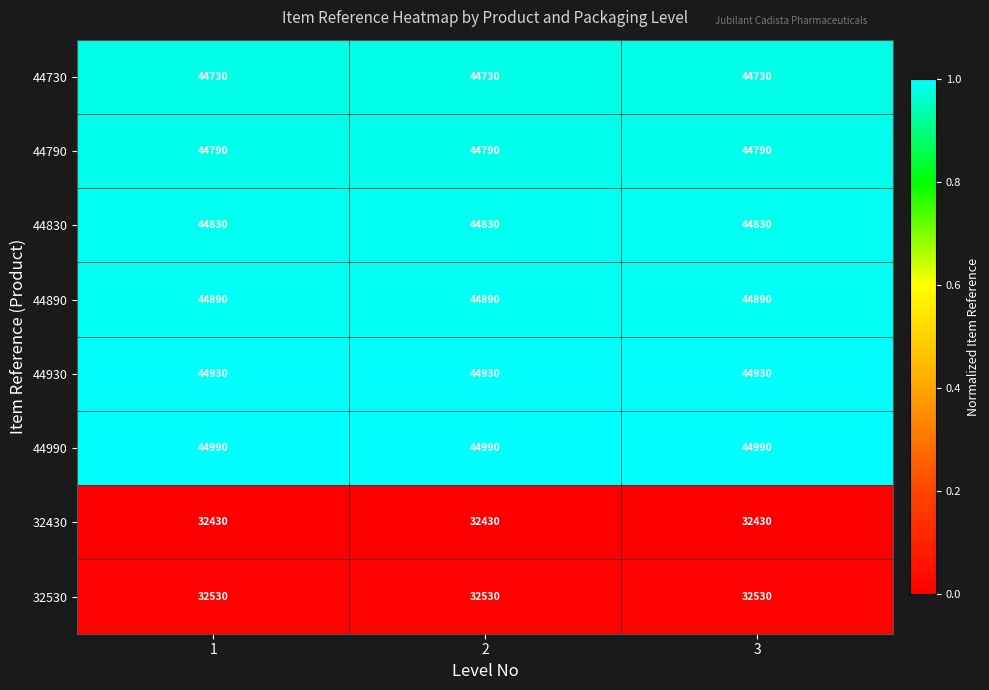

What is the maximum value for 44830?

44830